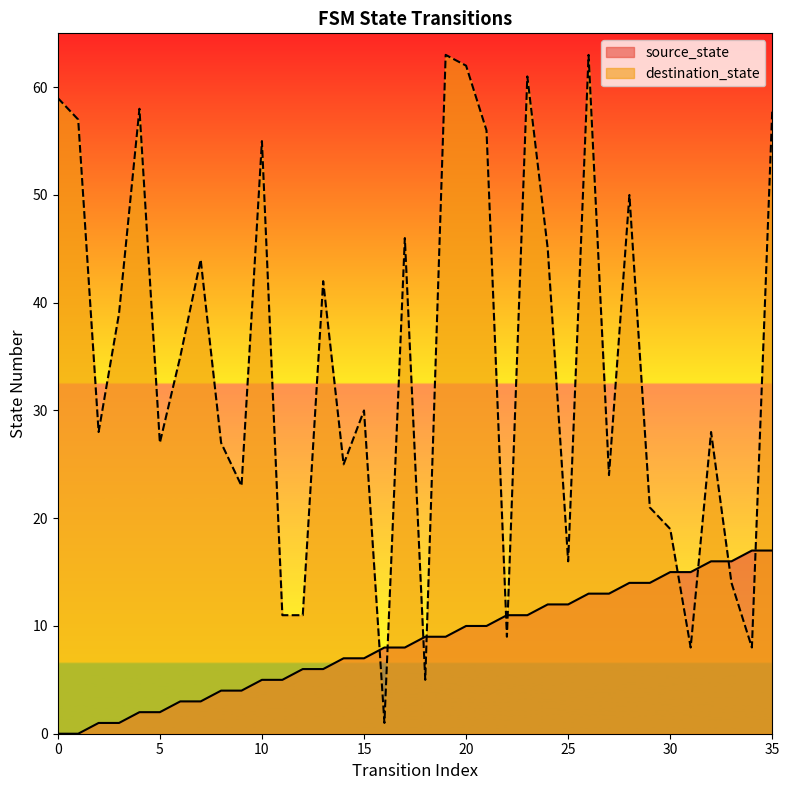

What is the spread (max minus min) of values at 24?

33